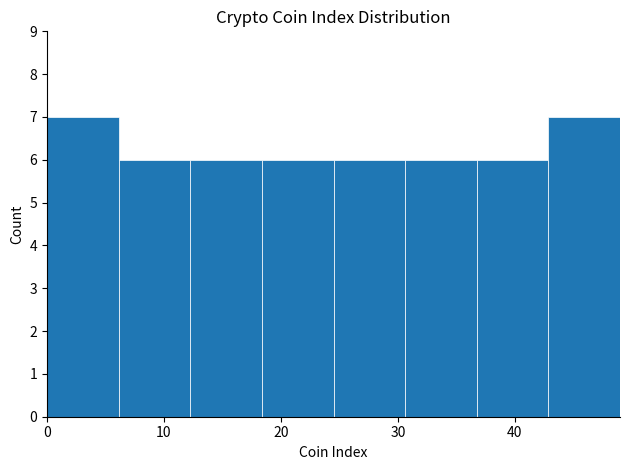

Reading left to right, list every bar in this chart as the range it spans on the x-axis followed by its height. Neither the bar edges nor the heights are printed on the chart, so give them approximately, as read against the axes.

0 to 6: 7
6 to 12: 6
12 to 18: 6
18 to 25: 6
25 to 31: 6
31 to 37: 6
37 to 43: 6
43 to 49: 7